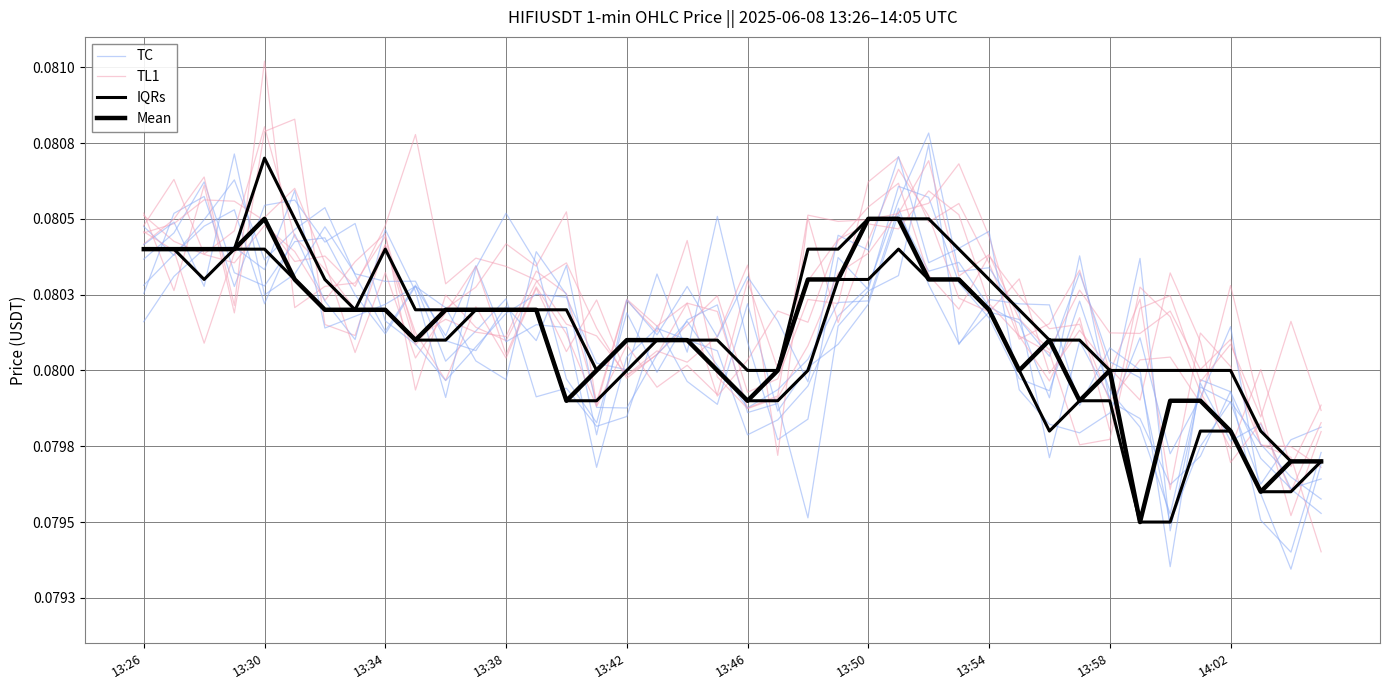

How many lines are shown in the chart?

4